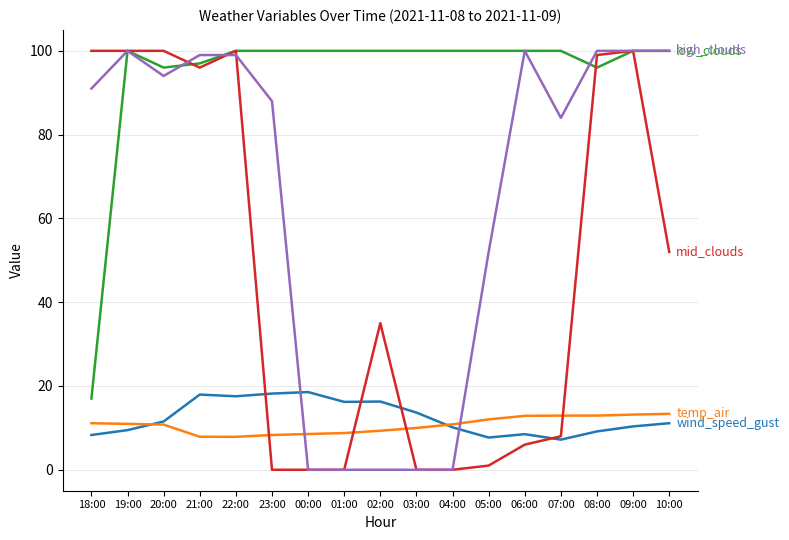

What is the total value across all series at 07:00?

212.1